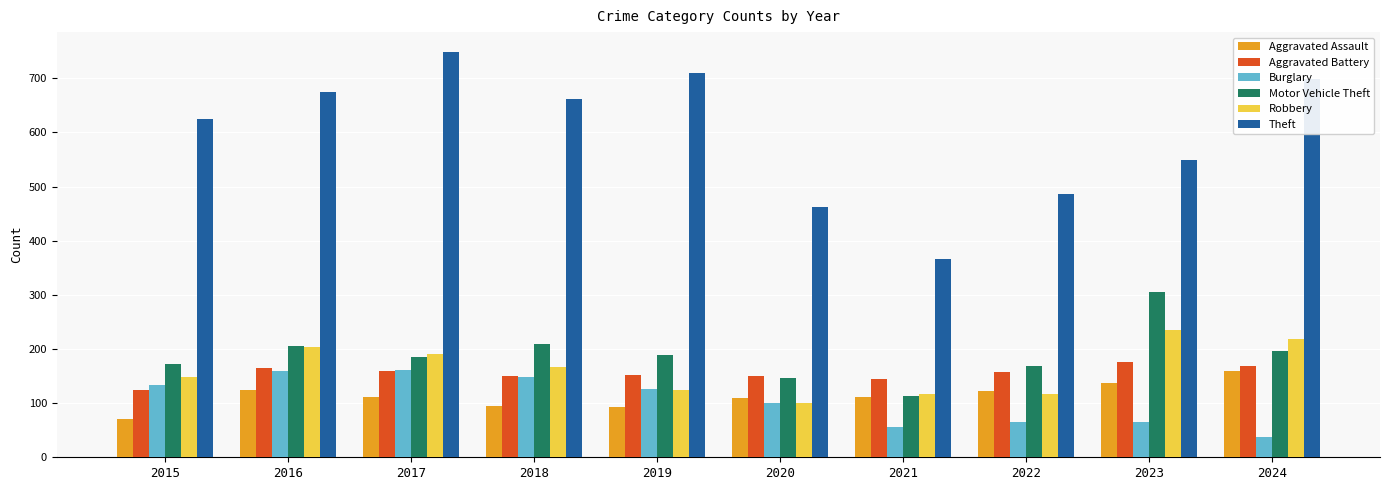

At which label does Theft reach its peak?

2017